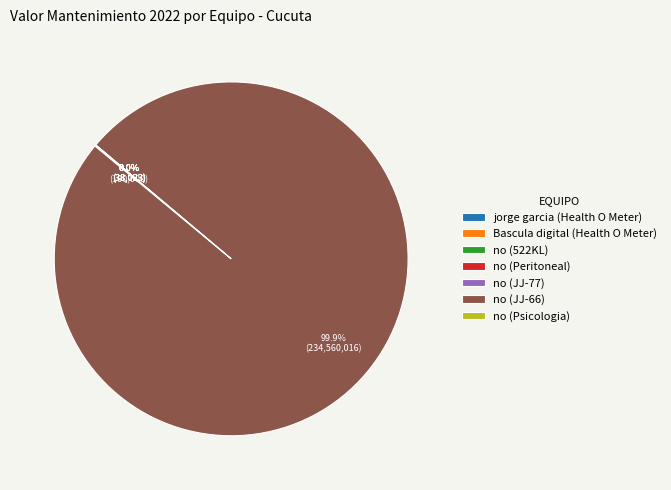

Does any single category account for the majority?

Yes